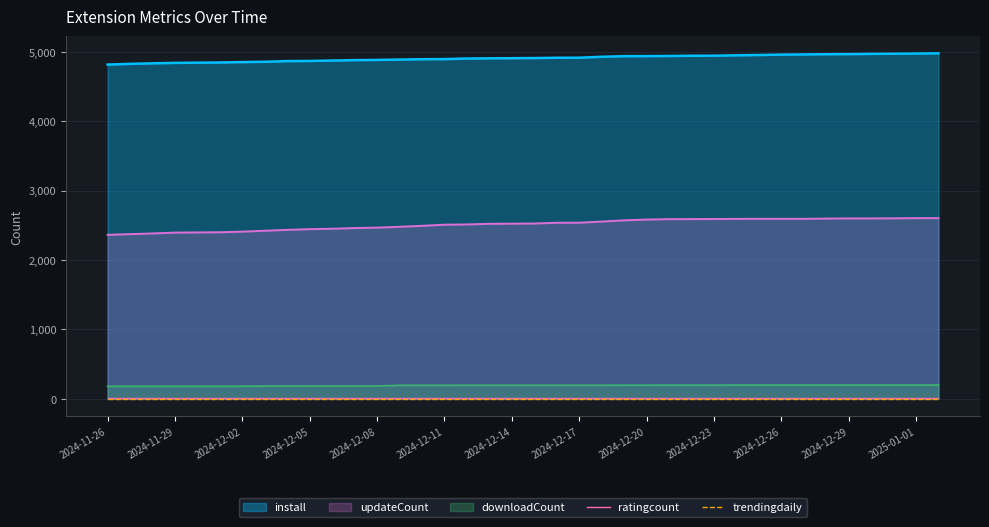

What is the highest value of the downloadCount series?

199